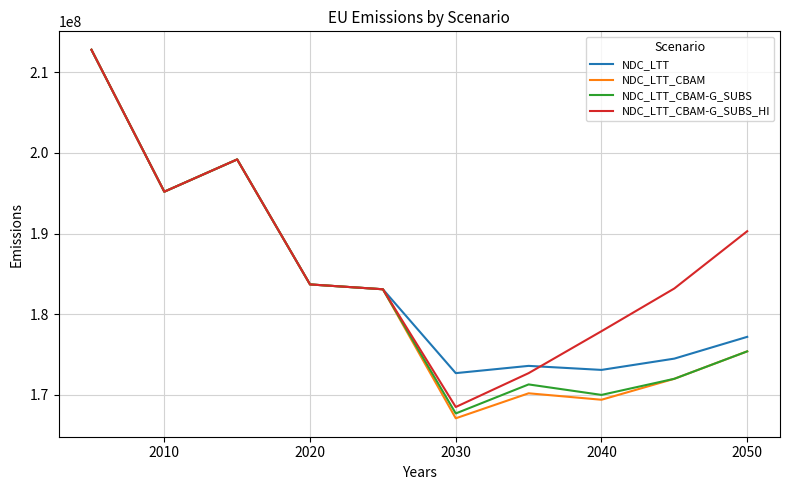

Which series has the largest range (max minus min)?

NDC_LTT_CBAM